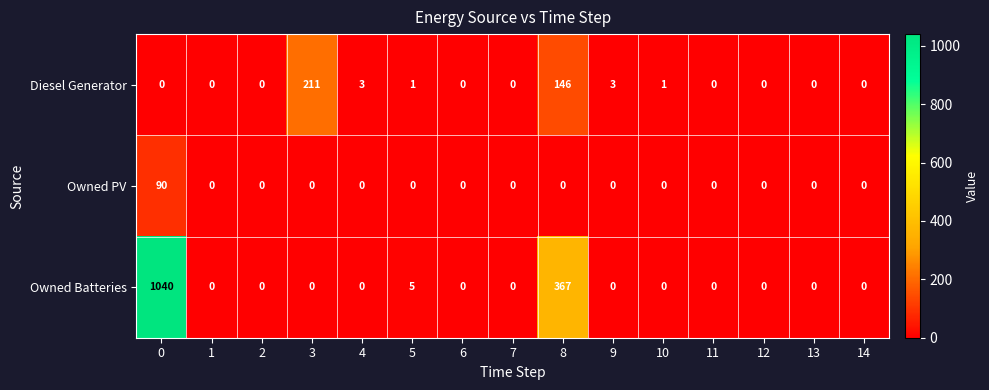

The value of Diesel Generator at 12 is -93. True or false?

False